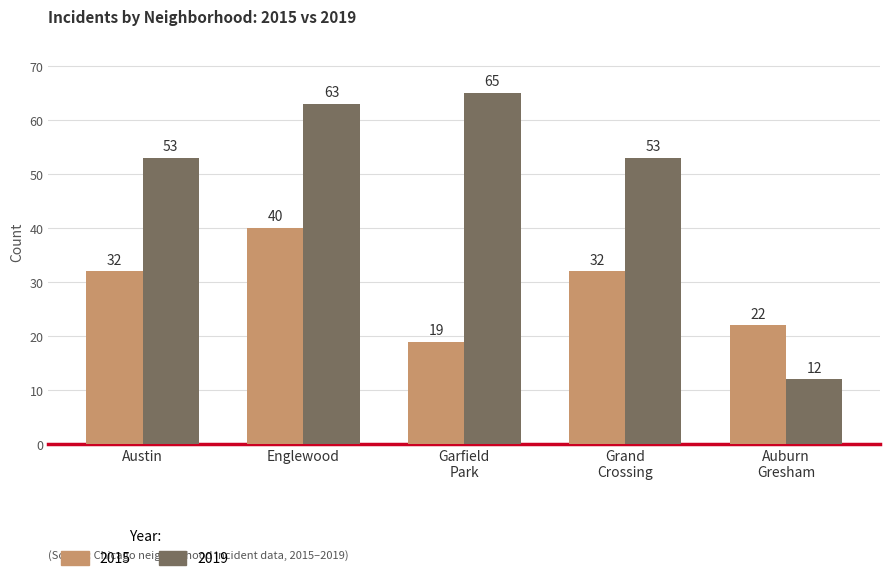

True or false: 2015 has a value of 12 at Austin.

False